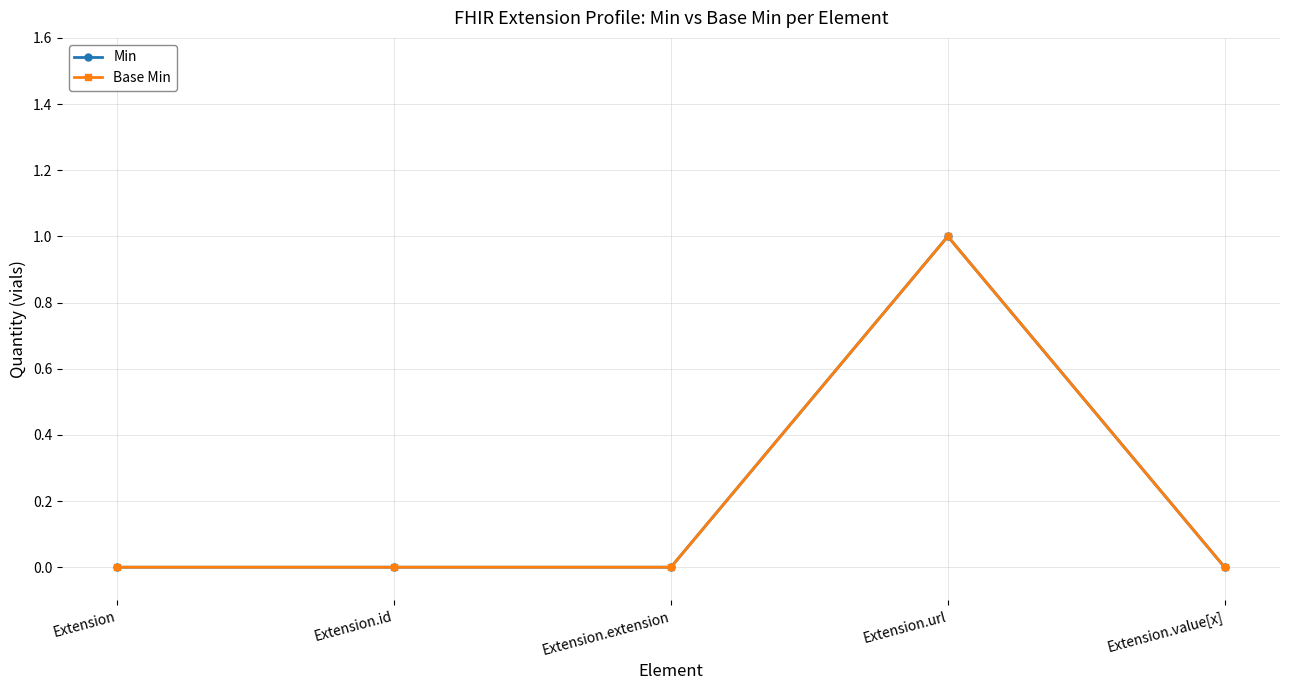

Between Extension.id and Extension.extension, which is larger?

Extension.id